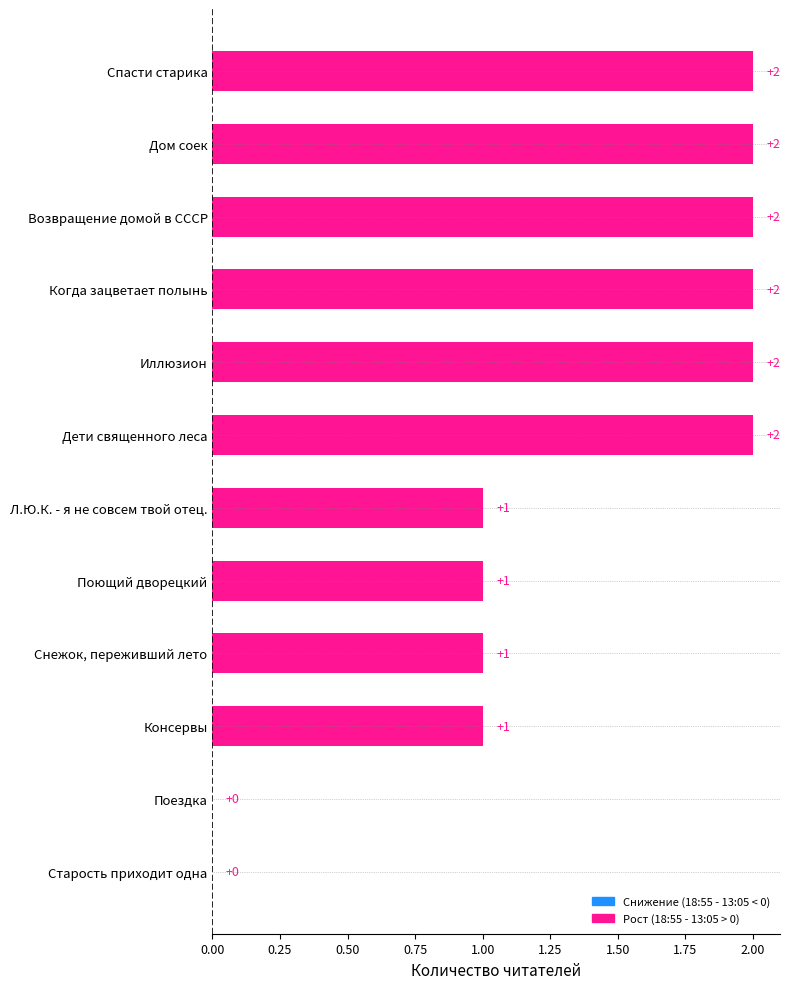

Are the bars horizontal?

Yes